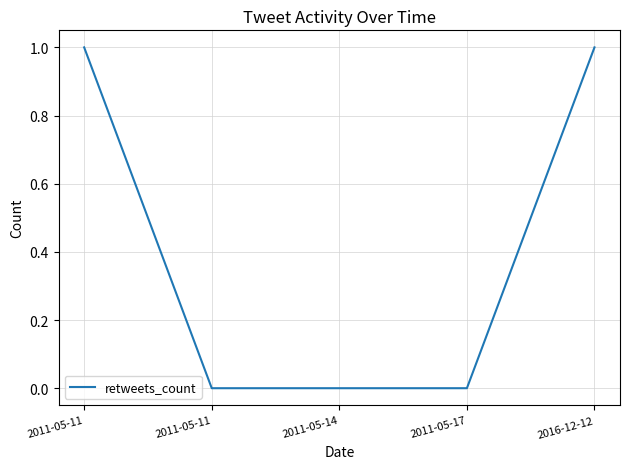

Reading left to right, list all the values displayed in this chart.

2011-05-11=1	2011-05-11=0	2011-05-14=0	2011-05-17=0	2016-12-12=1